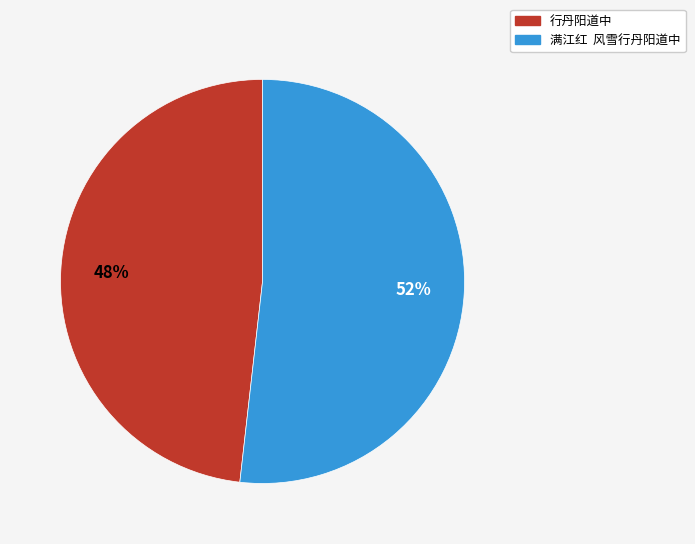

To the nearest percent, what is the difference between the largest and smallest slice percentages?

4%